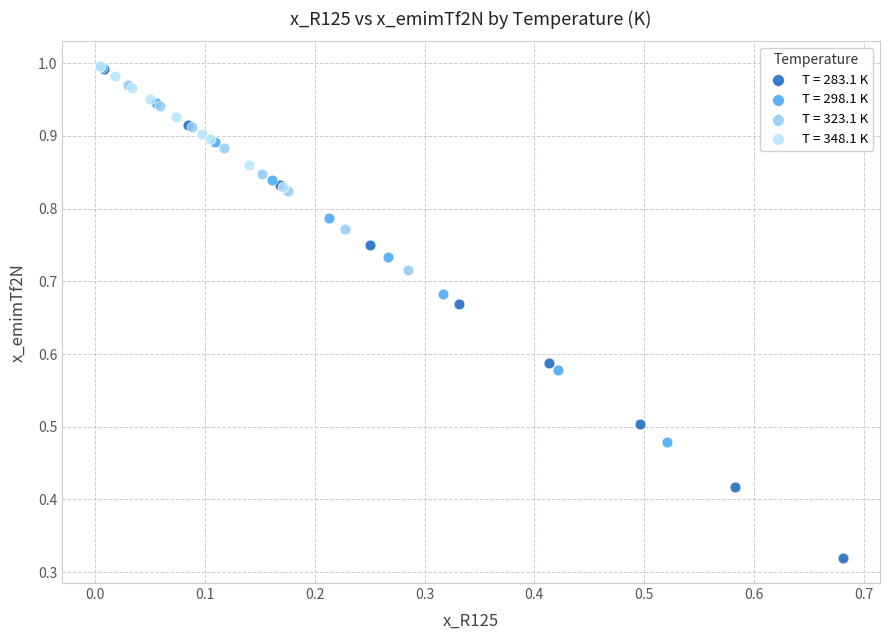

Which series has the widest spread of Y values?

T = 283.1 K